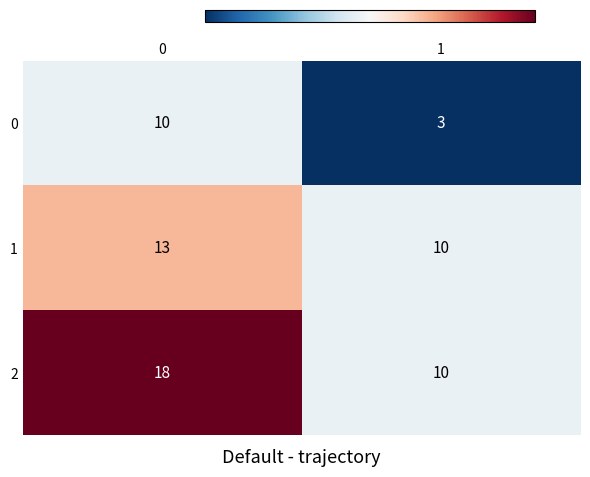

Rank the series by their maximum value, from highest to lowest.

2, 1, 0